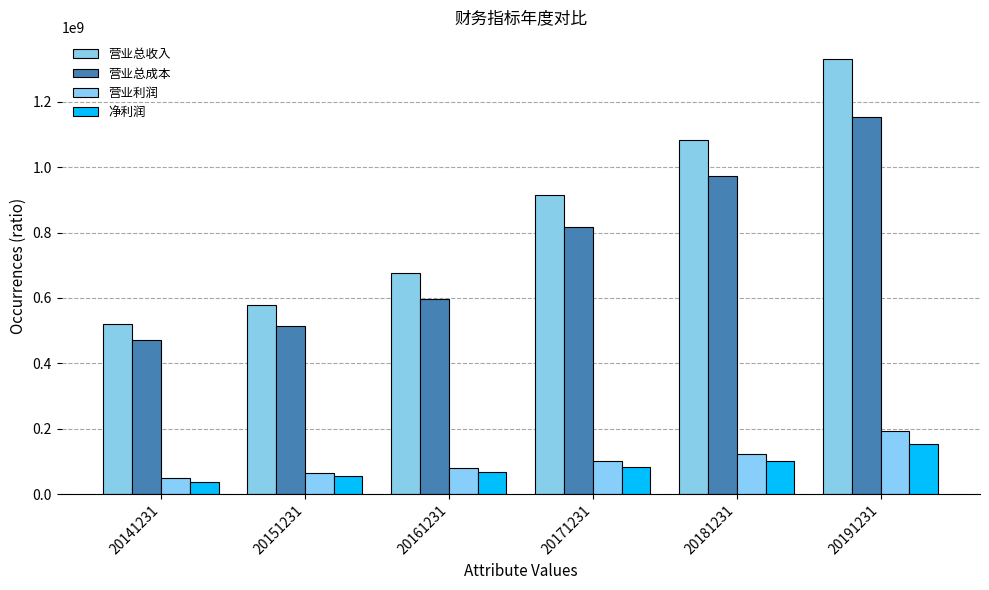

At how many categories does at least one series exceed 1269300829?

1